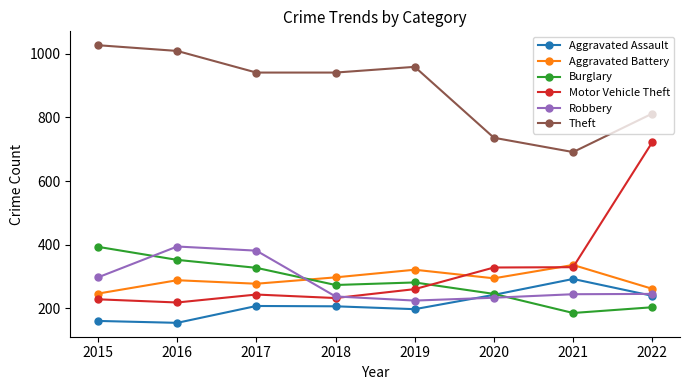

Read the Burglary value at 2020, to the nearest 50.

250